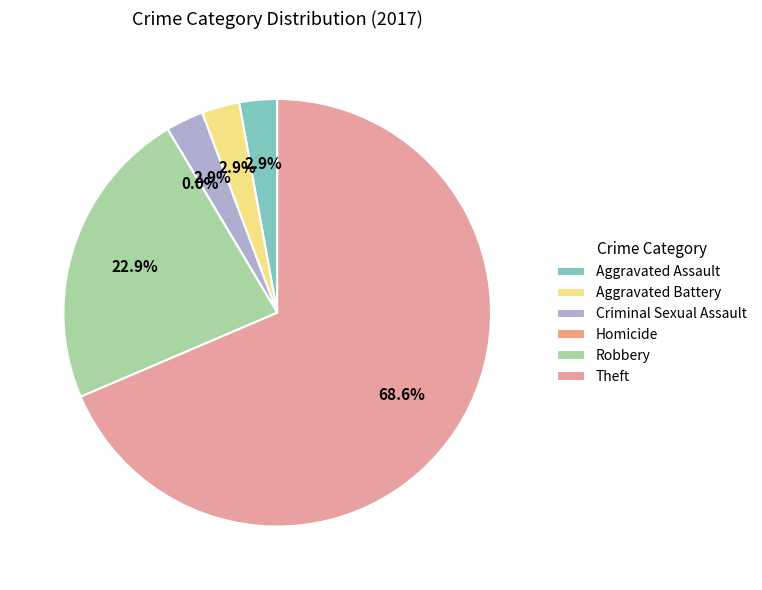

Is there any slice that represents more than half of the pie?

Yes